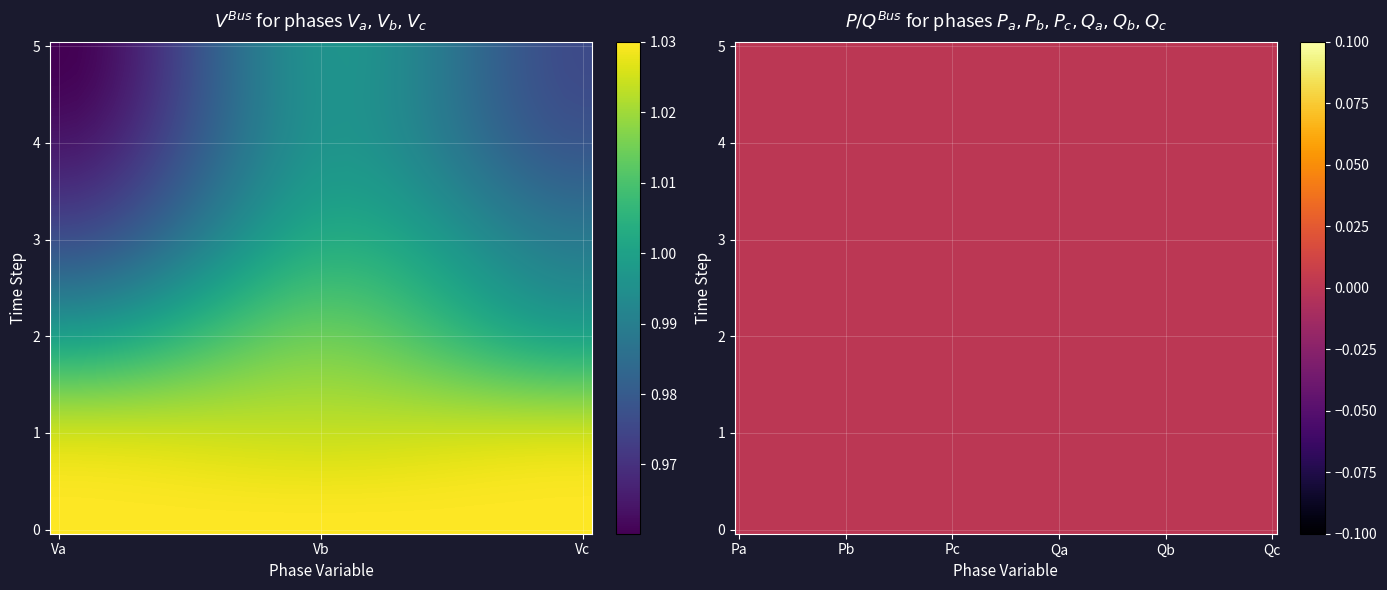

True or false: Pc has a value of 0.0 at 2.

True